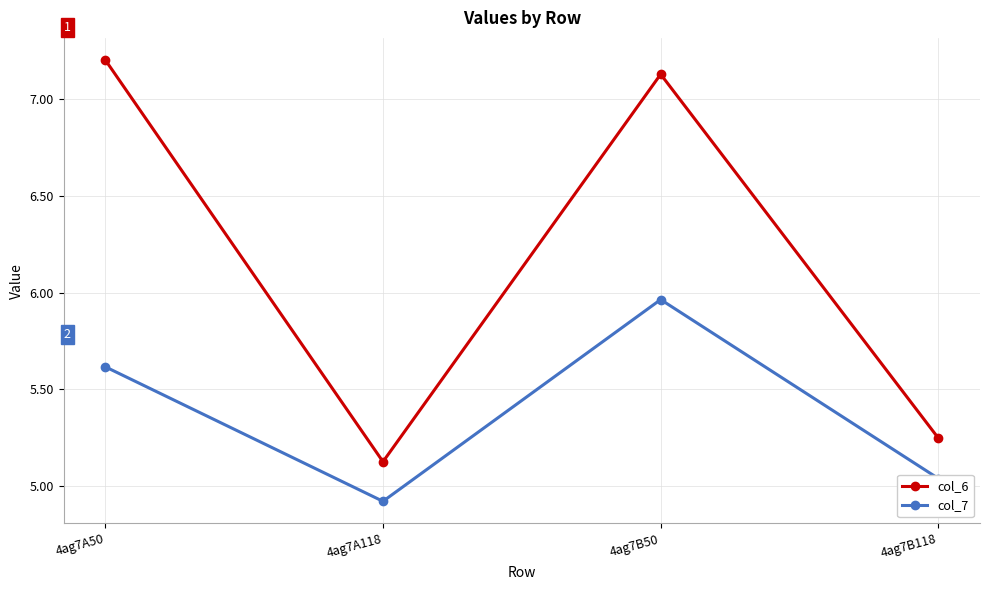

Does the chart have visible grid lines?

Yes